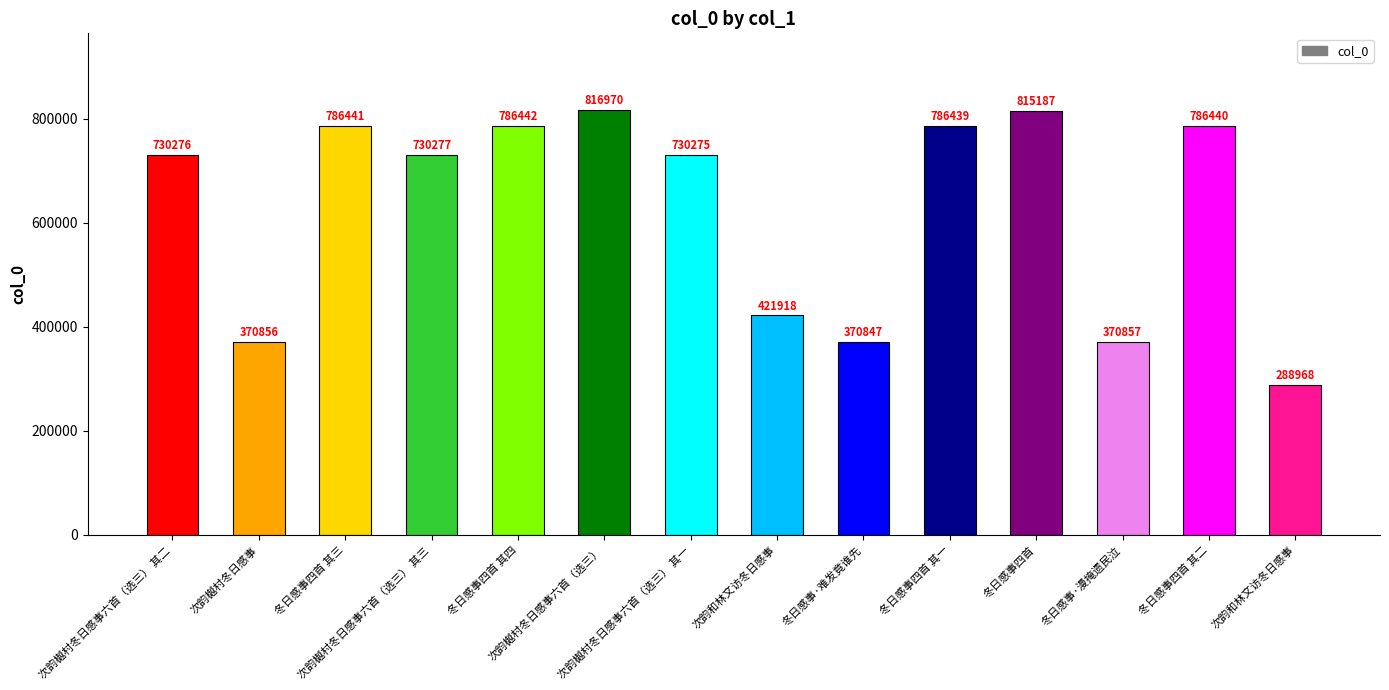

What is the change in value from 冬日感事四首 to 冬日感事·漫掩遗民泣?

-444330